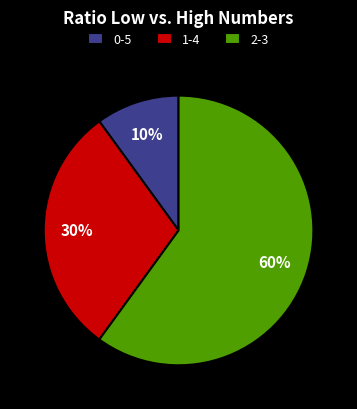

To the nearest percent, what is the difference between the largest and smallest slice percentages?

50%